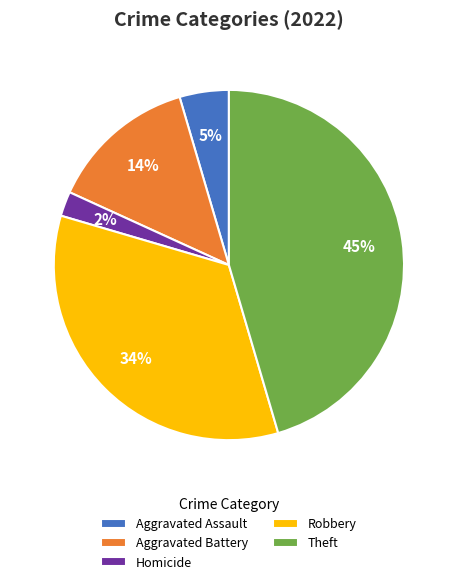

How many slices are in this pie chart?

5